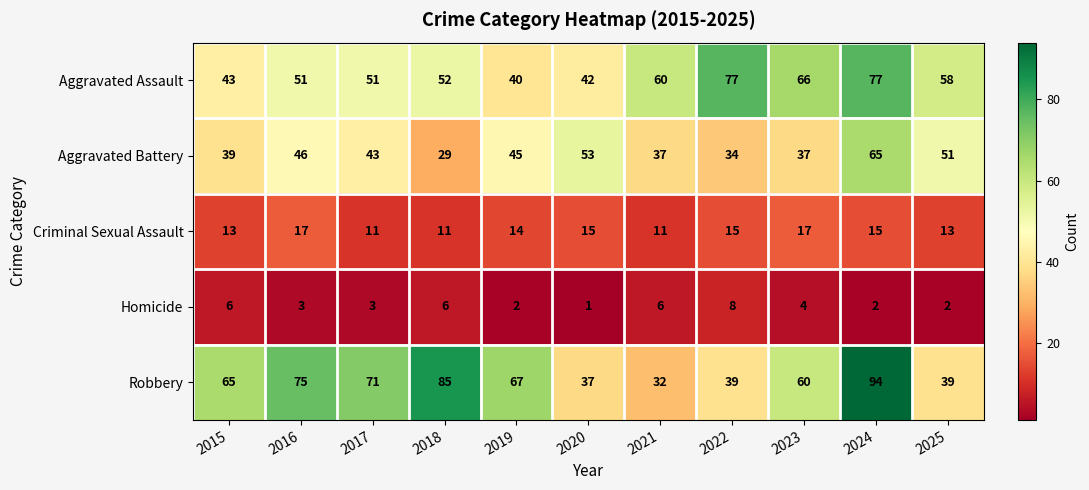

Count the number of categories in the chart.

11